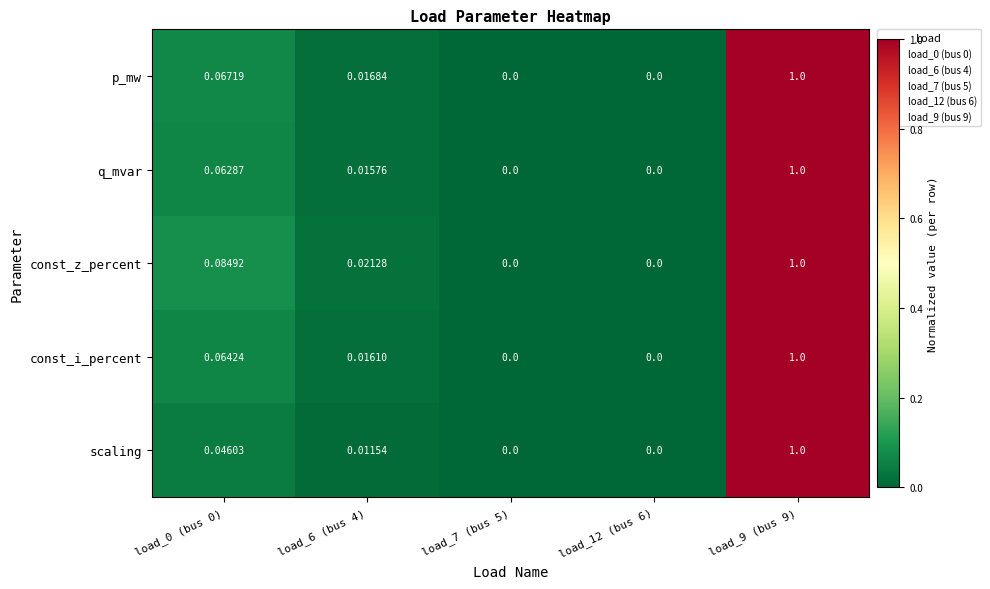

At which category does the chart reach its peak across all series?

load_9 (bus 9)